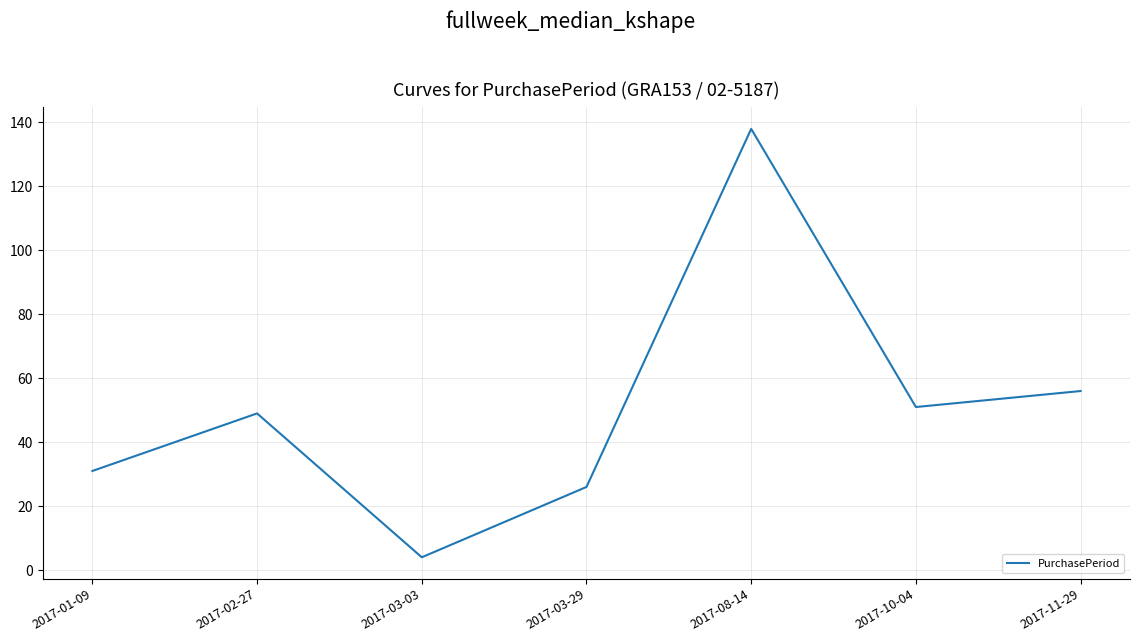

The chart shows a value of 51 at 2017-10-04. True or false?

True